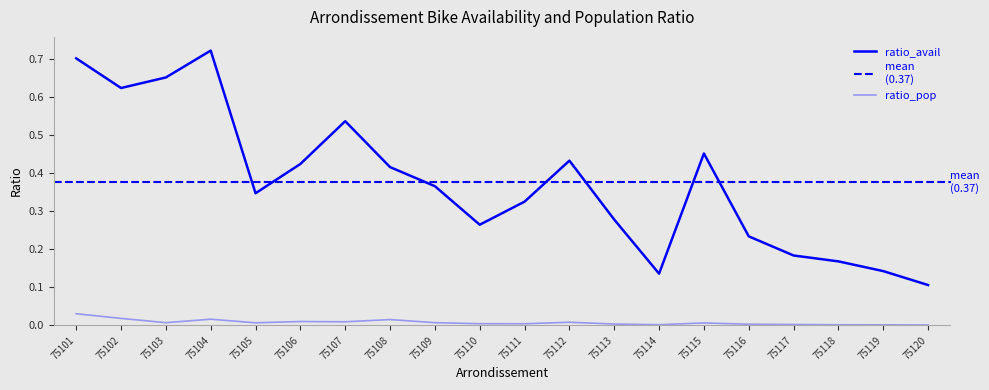

What is the value of the ratio_avail point at the 6th from the left?

0.4